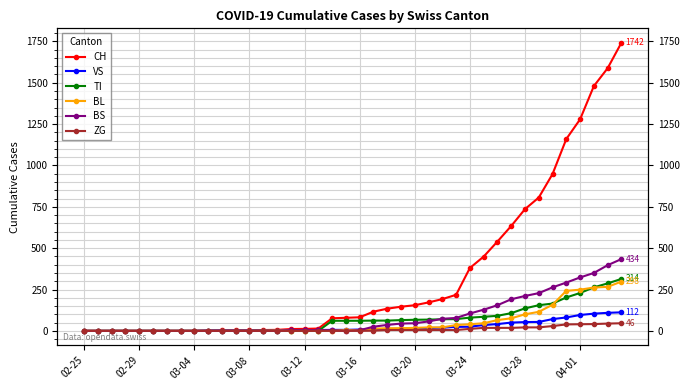

Is it true that BL equals 2 at 03-12?

True